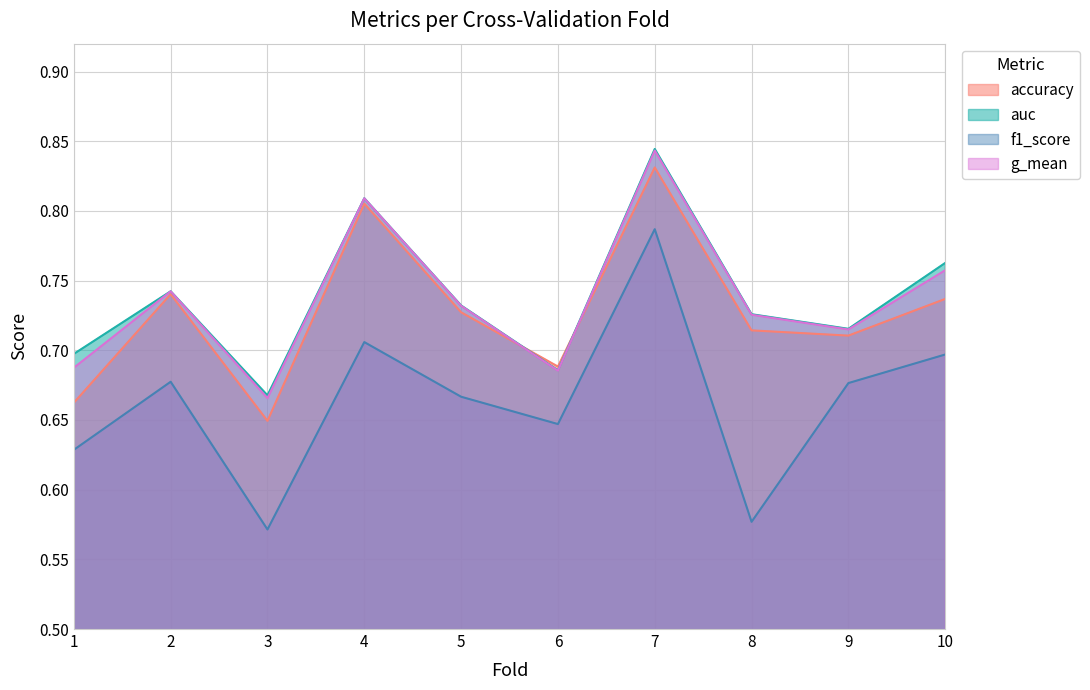

List the labels in order of f1_score value, largest first.

7, 4, 10, 2, 9, 5, 6, 1, 8, 3